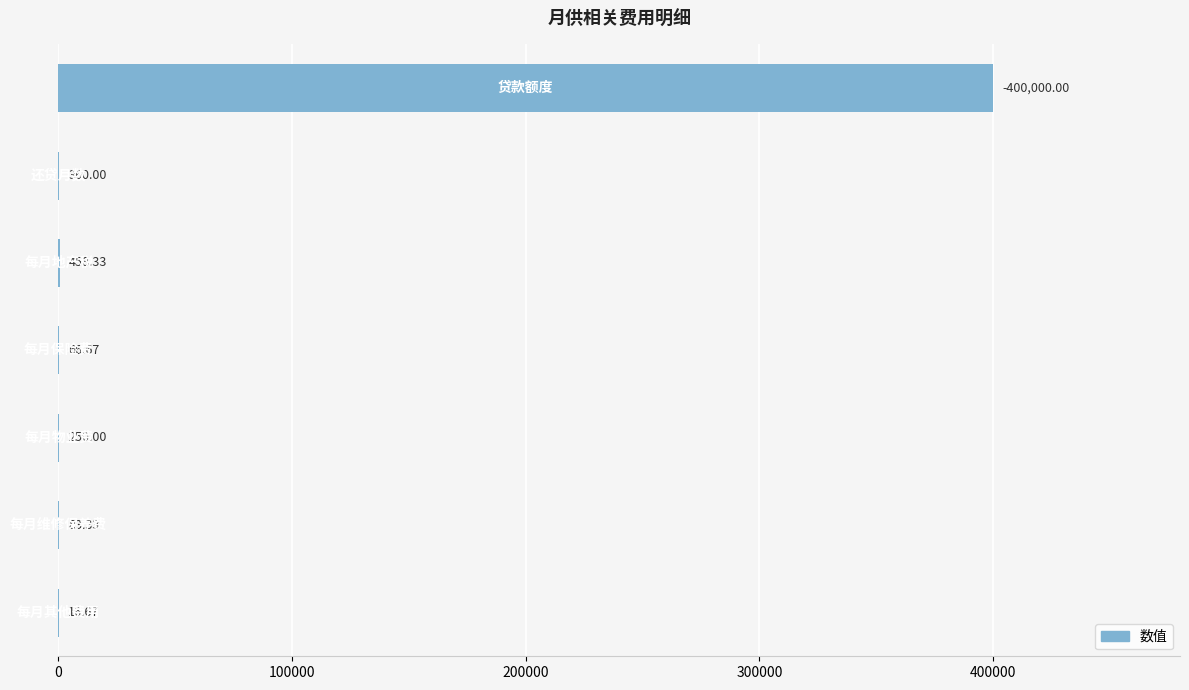

What is the sum of all values?

401235.0